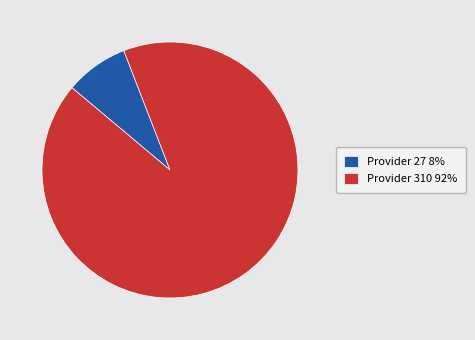

Is it true that Provider 27 is 16% of the pie?

False